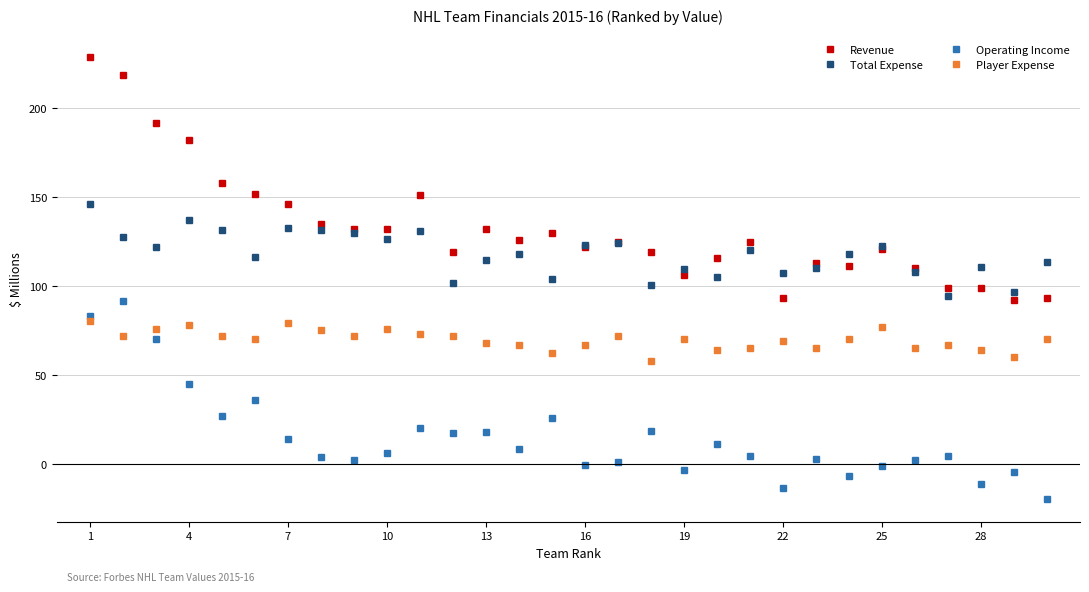

What is the minimum value for Player Expense?

58.0